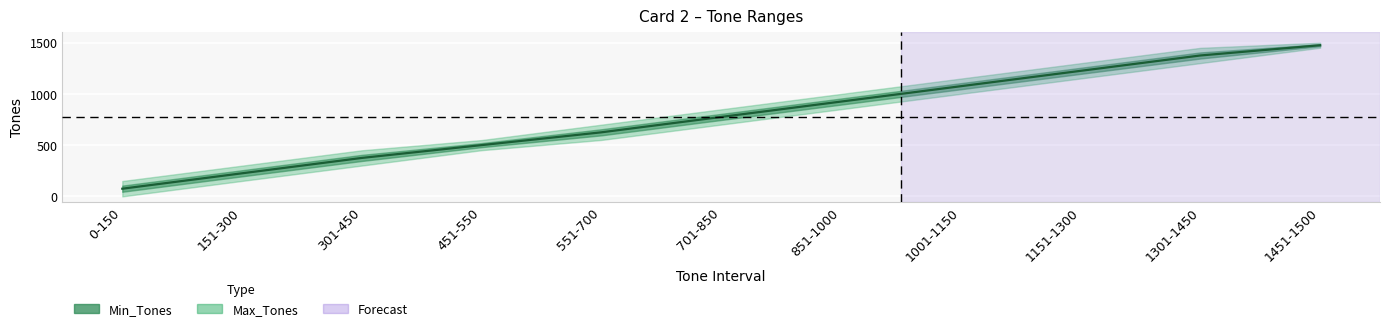

Reading left to right, what are all the values shown in this chart?

0-150=75.0	151-300=225.5	301-450=375.5	451-550=500.5	551-700=625.5	701-850=775.5	851-1000=925.5	1001-1150=1075.5	1151-1300=1225.5	1301-1450=1375.5	1451-1500=1475.5